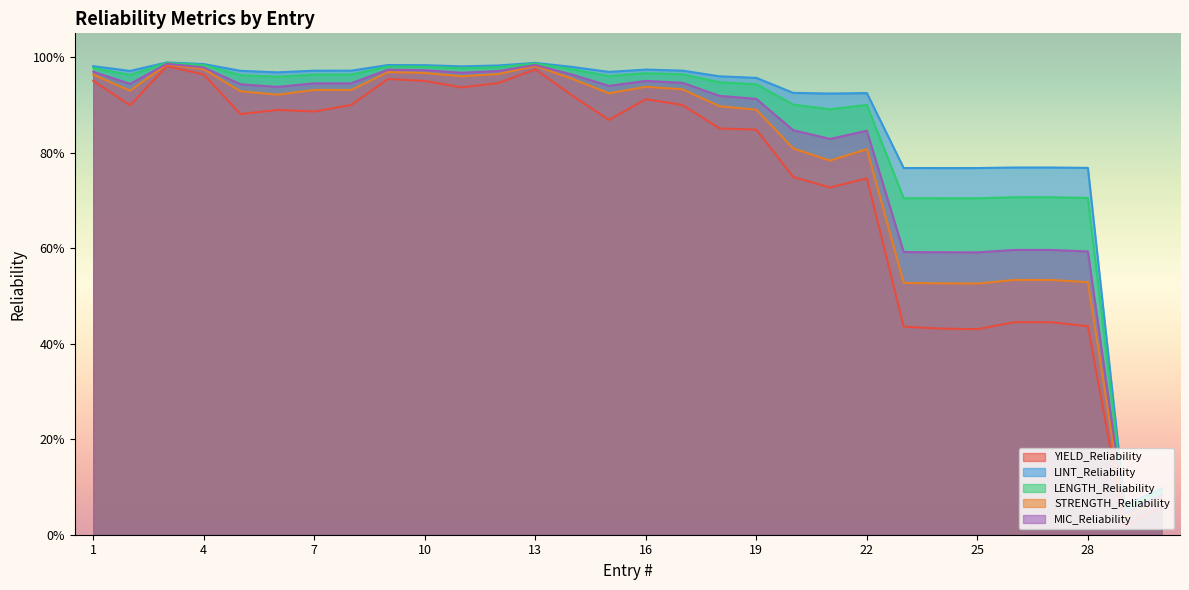

What is the value of the STRENGTH_Reliability point at the 17th from the left?

0.9